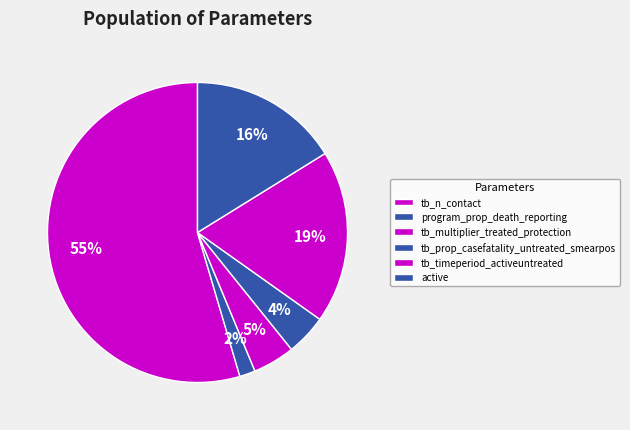

To the nearest percent, what percentage of the pie is tb_prop_casefatality_untreated_smearpos?

4%